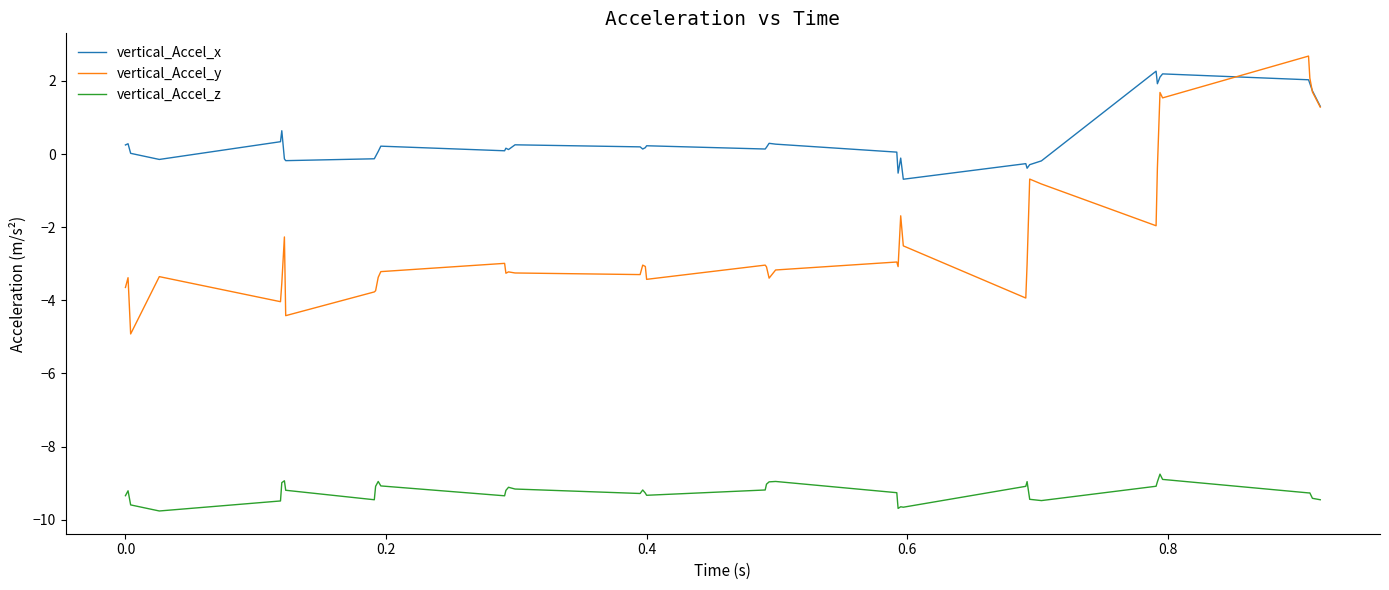

True or false: vertical_Accel_z and vertical_Accel_x intersect in this chart.

False